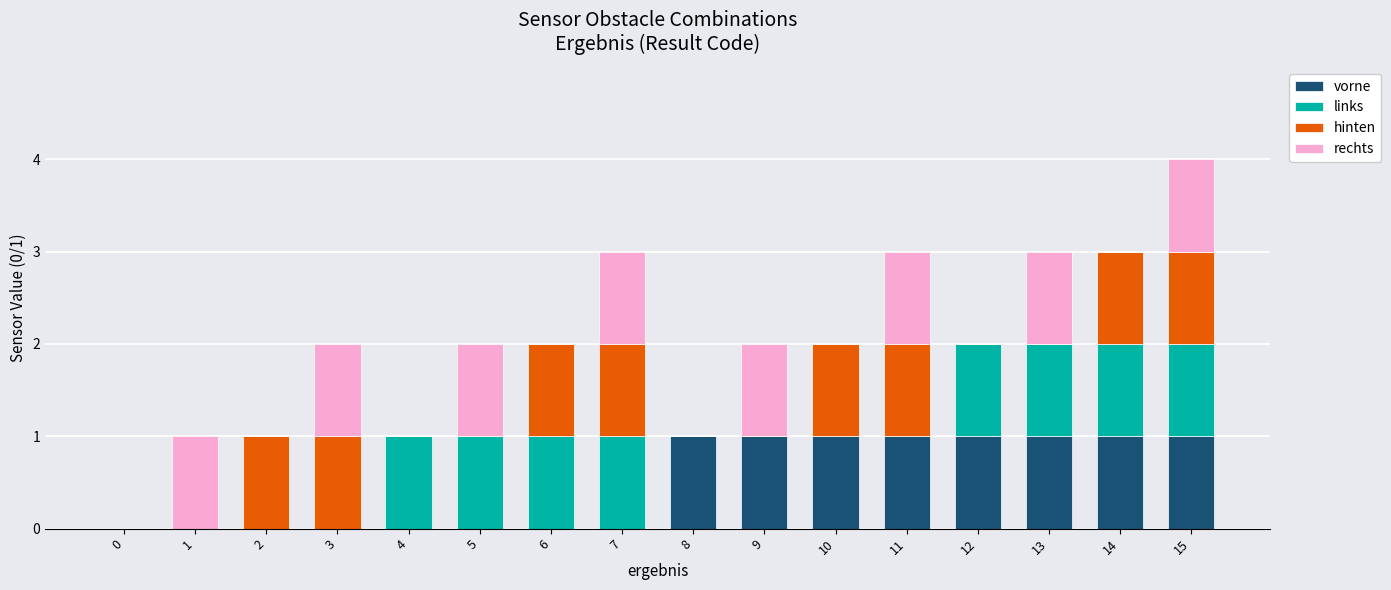

What is the total value across all series at 15?

4